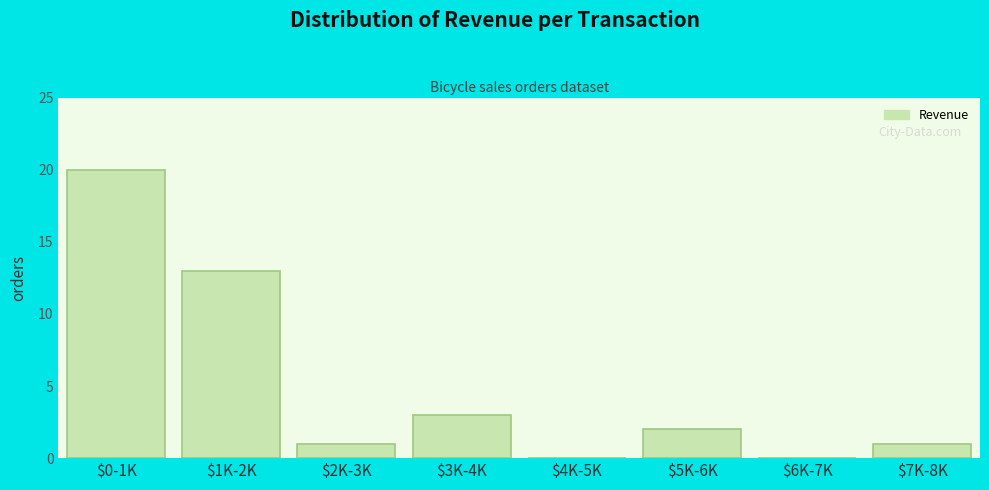

What is the sum of all values?

40